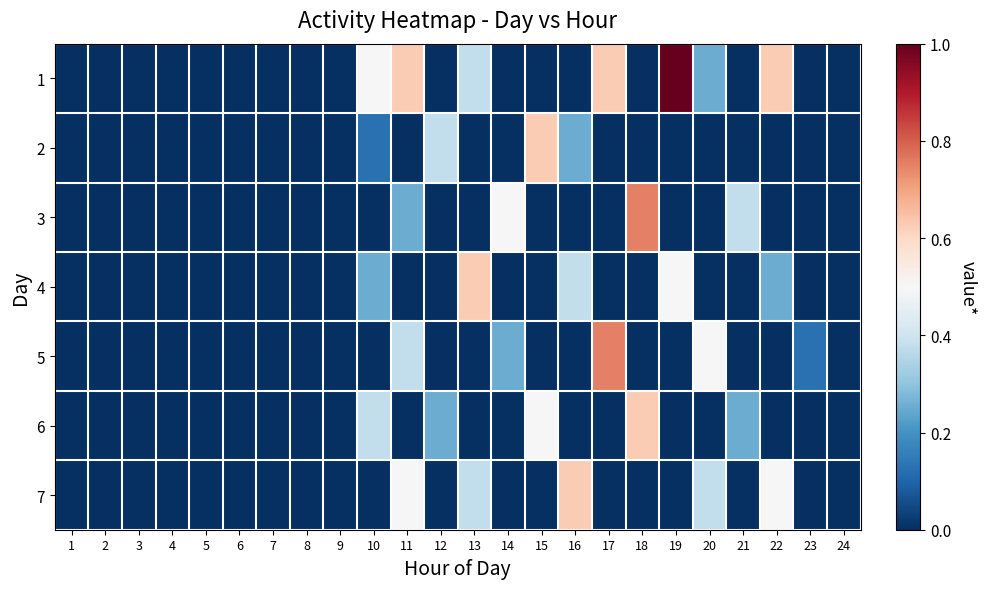

Reading left to right, extract all data points from this chart.

1: 1=0.0	2=0.0	3=0.0	4=0.0	5=0.0	6=0.0	7=0.0	8=0.0	9=0.0	10=0.5	11=0.6	12=0.0	13=0.4	14=0.0	15=0.0	16=0.0	17=0.6	18=0.0	19=1.0	20=0.2	21=0.0	22=0.6	23=0.0	24=0.0
2: 1=0.0	2=0.0	3=0.0	4=0.0	5=0.0	6=0.0	7=0.0	8=0.0	9=0.0	10=0.1	11=0.0	12=0.4	13=0.0	14=0.0	15=0.6	16=0.2	17=0.0	18=0.0	19=0.0	20=0.0	21=0.0	22=0.0	23=0.0	24=0.0
3: 1=0.0	2=0.0	3=0.0	4=0.0	5=0.0	6=0.0	7=0.0	8=0.0	9=0.0	10=0.0	11=0.2	12=0.0	13=0.0	14=0.5	15=0.0	16=0.0	17=0.0	18=0.8	19=0.0	20=0.0	21=0.4	22=0.0	23=0.0	24=0.0
4: 1=0.0	2=0.0	3=0.0	4=0.0	5=0.0	6=0.0	7=0.0	8=0.0	9=0.0	10=0.2	11=0.0	12=0.0	13=0.6	14=0.0	15=0.0	16=0.4	17=0.0	18=0.0	19=0.5	20=0.0	21=0.0	22=0.2	23=0.0	24=0.0
5: 1=0.0	2=0.0	3=0.0	4=0.0	5=0.0	6=0.0	7=0.0	8=0.0	9=0.0	10=0.0	11=0.4	12=0.0	13=0.0	14=0.2	15=0.0	16=0.0	17=0.8	18=0.0	19=0.0	20=0.5	21=0.0	22=0.0	23=0.1	24=0.0
6: 1=0.0	2=0.0	3=0.0	4=0.0	5=0.0	6=0.0	7=0.0	8=0.0	9=0.0	10=0.4	11=0.0	12=0.2	13=0.0	14=0.0	15=0.5	16=0.0	17=0.0	18=0.6	19=0.0	20=0.0	21=0.2	22=0.0	23=0.0	24=0.0
7: 1=0.0	2=0.0	3=0.0	4=0.0	5=0.0	6=0.0	7=0.0	8=0.0	9=0.0	10=0.0	11=0.5	12=0.0	13=0.4	14=0.0	15=0.0	16=0.6	17=0.0	18=0.0	19=0.0	20=0.4	21=0.0	22=0.5	23=0.0	24=0.0